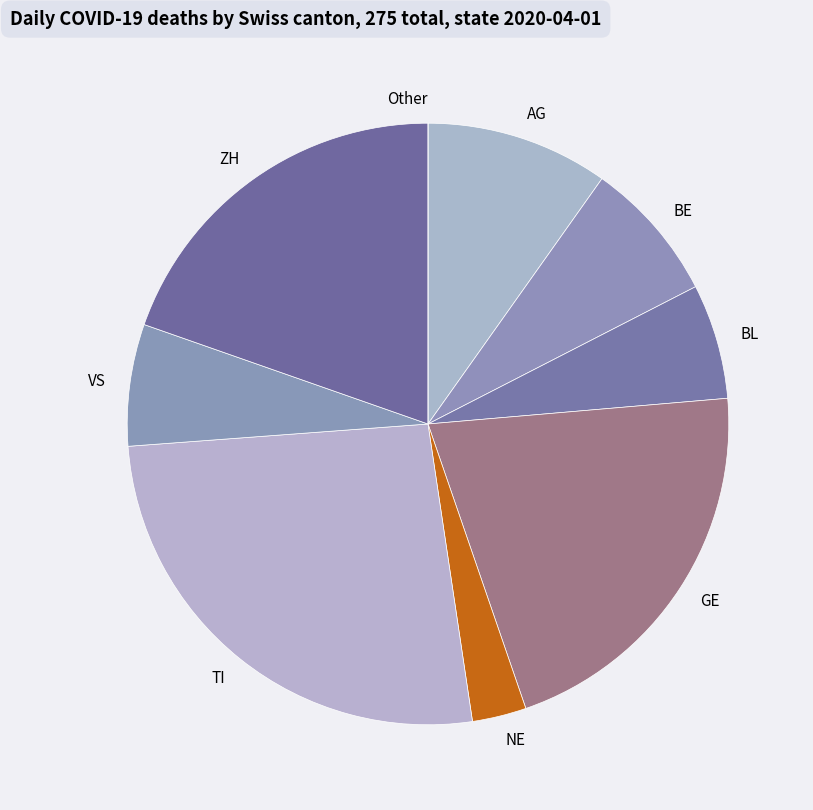

Combined, do BL and ZH account for over 50%?

No